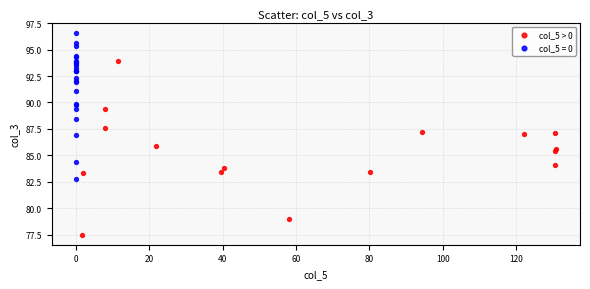

Which series reaches the maximum Y coordinate?

col_5 = 0